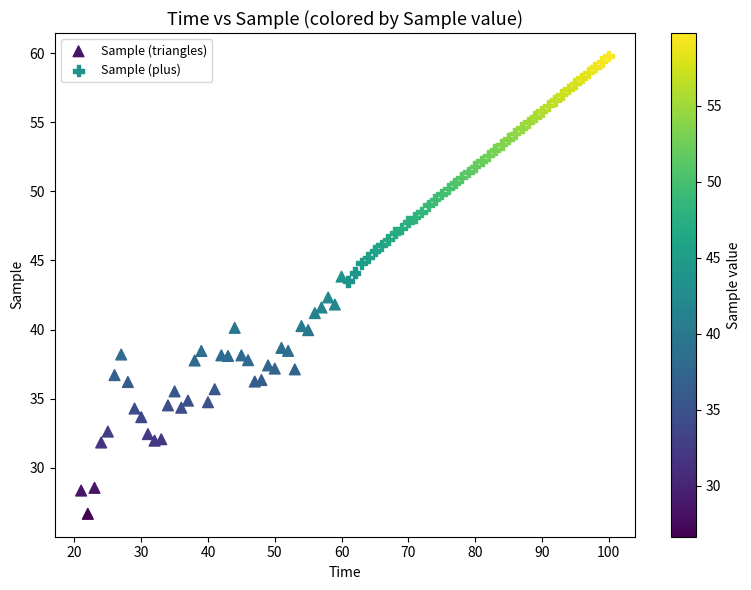

Which series reaches the minimum Y coordinate?

Sample (triangles)